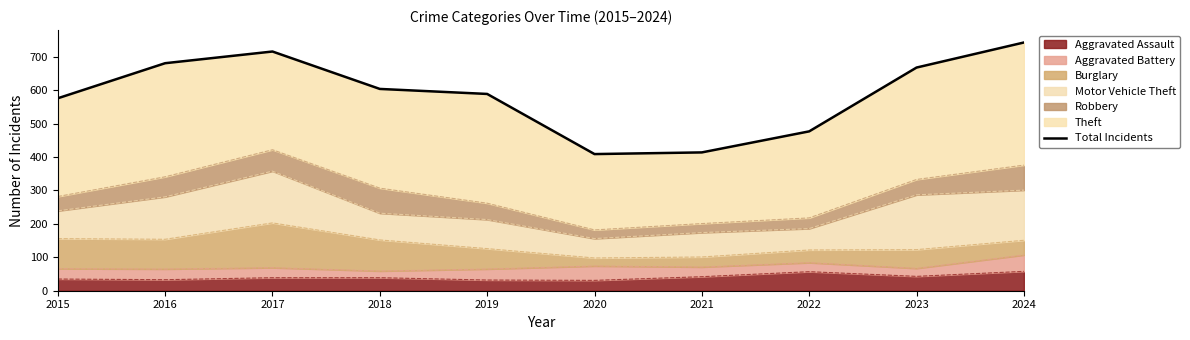

True or false: the data has more than 0 interior local peaks.

True